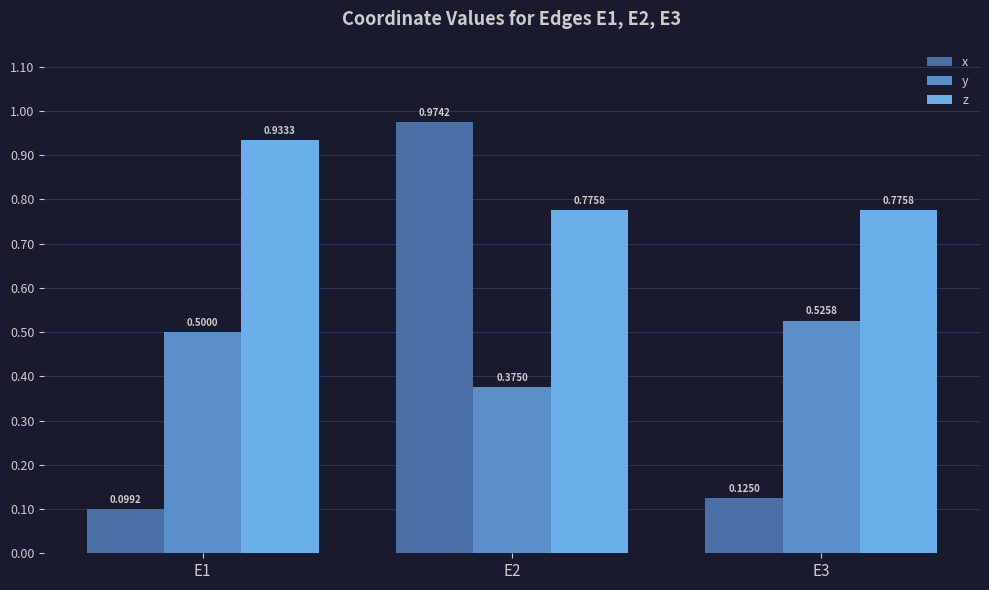

How many bars are there in each group?

3